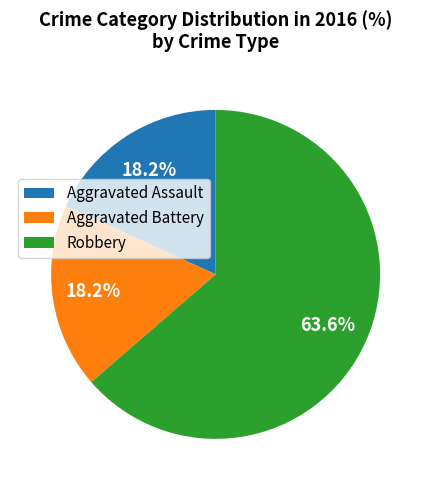

What is the total percentage of Robbery and Aggravated Battery?

81.8%